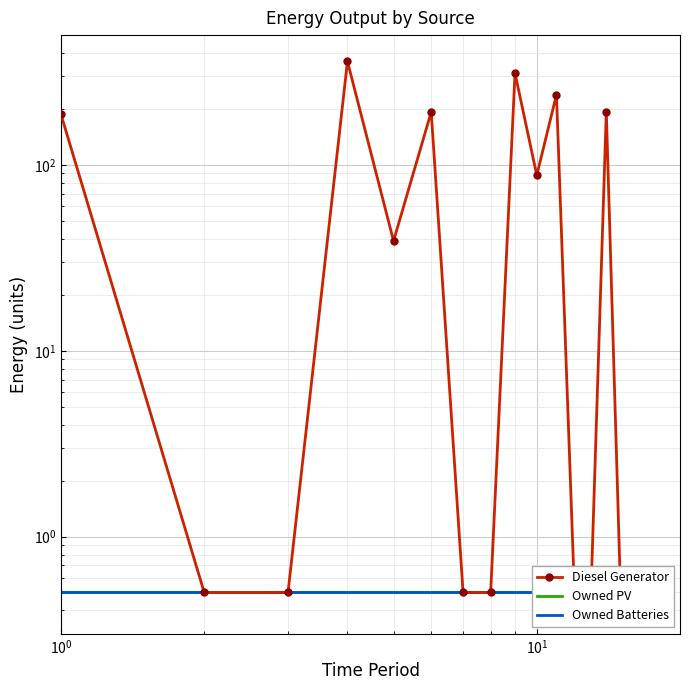

Which series has the widest spread of values?

Diesel Generator